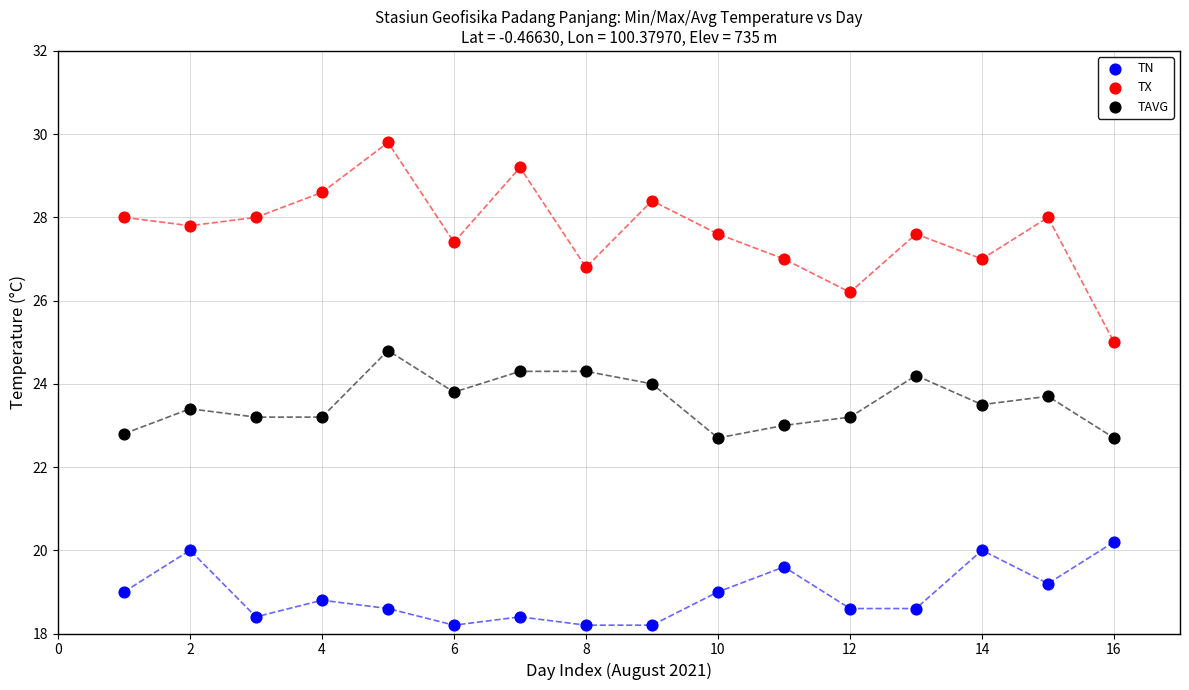

Across all data points, what is the range of X values (max minus min)?

15.0